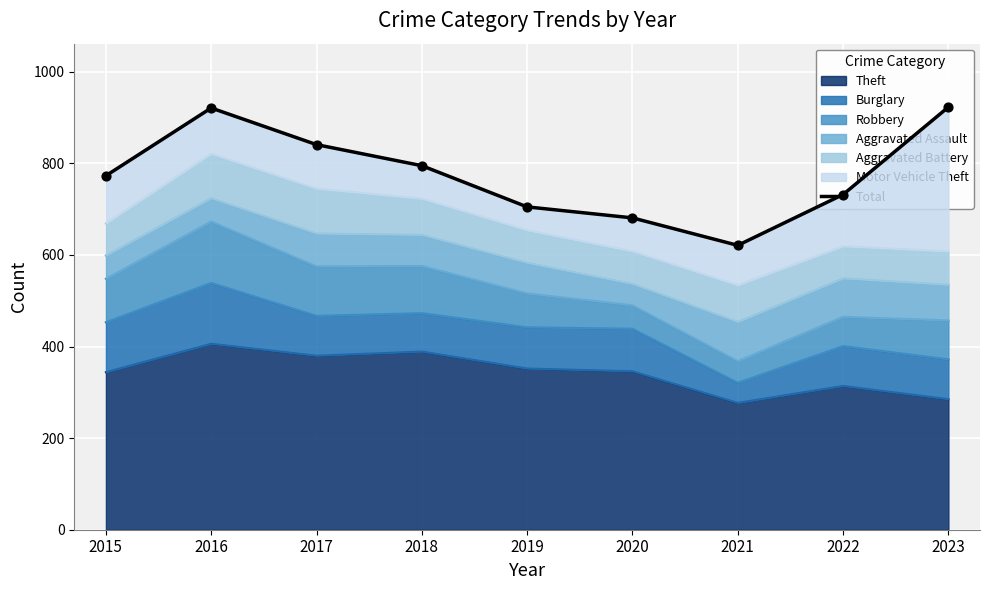

What is the change in value from 2016 to 2020?

-240